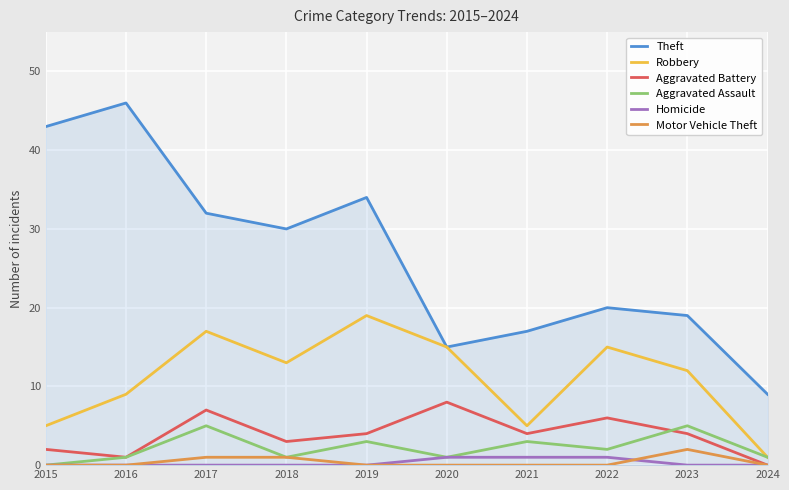

Reading right to left, extract all data points from this chart.

Theft: 9	19	20	17	15	34	30	32	46	43
Robbery: 1	12	15	5	15	19	13	17	9	5
Aggravated Battery: 0	4	6	4	8	4	3	7	1	2
Aggravated Assault: 1	5	2	3	1	3	1	5	1	0
Homicide: 0	0	1	1	1	0	0	0	0	0
Motor Vehicle Theft: 0	2	0	0	0	0	1	1	0	0